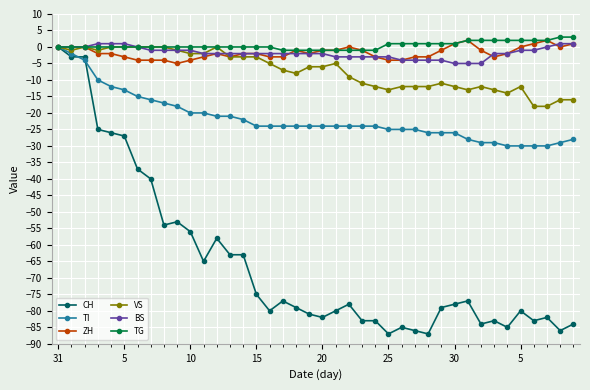

What is the lowest value of the VS series?

-18